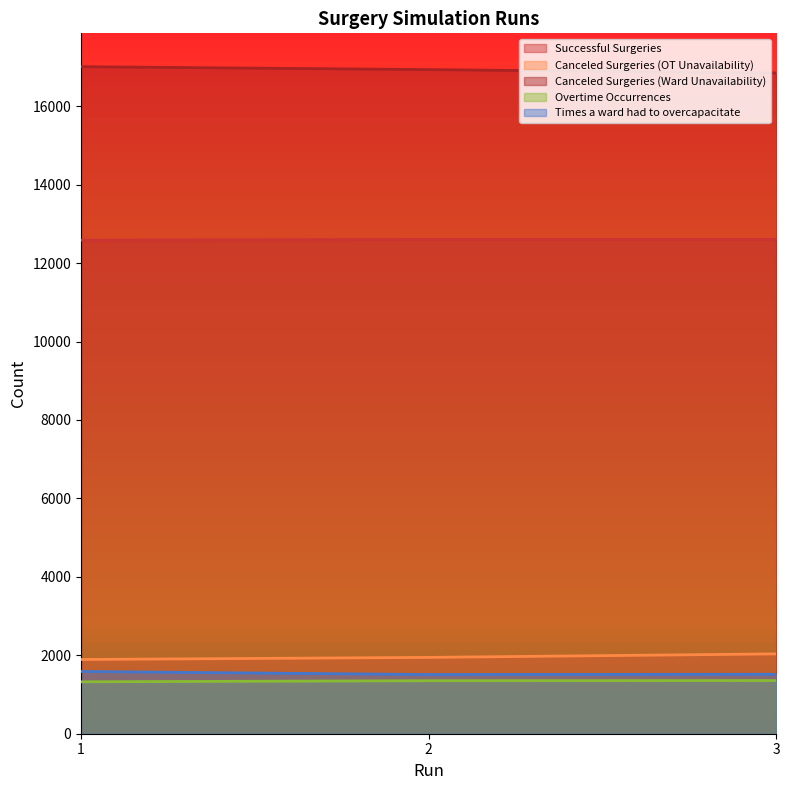

What is the greatest value displayed?

17009